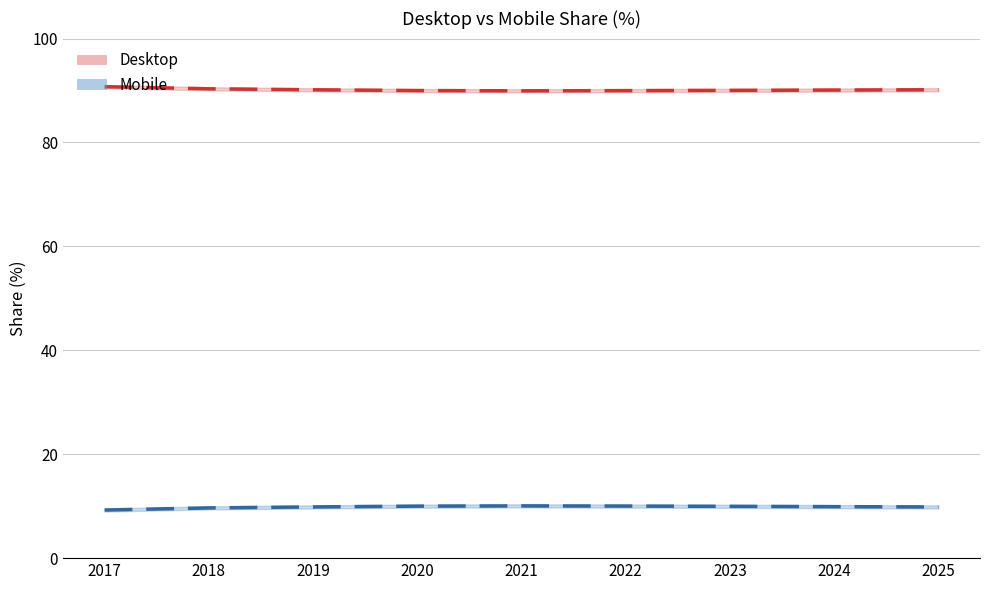

The value of Mobile at 2017 is 9.3. True or false?

True